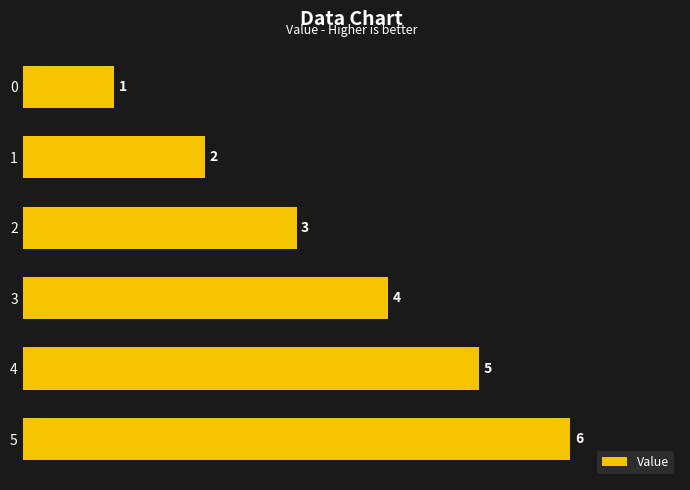

Rank the categories by value from highest to lowest.

5, 4, 3, 2, 1, 0